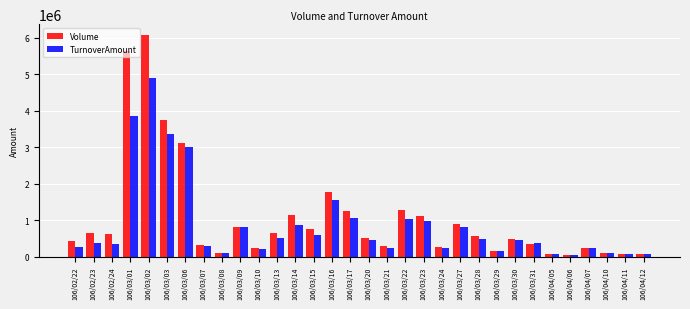

Rank the series by their maximum value, from highest to lowest.

Volume, TurnoverAmount